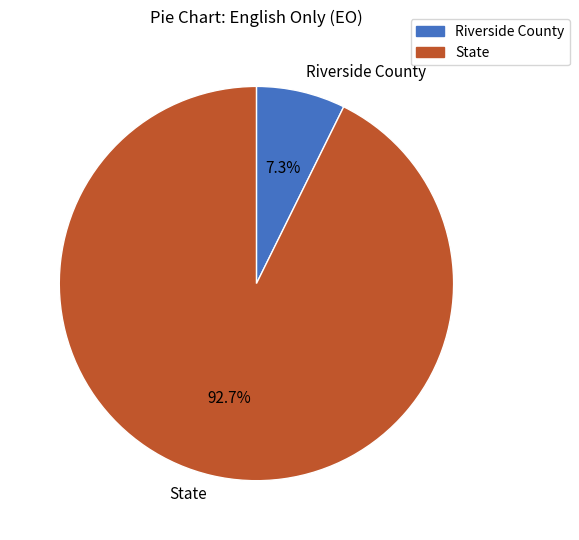

Which category has the smallest portion of the pie?

Riverside County